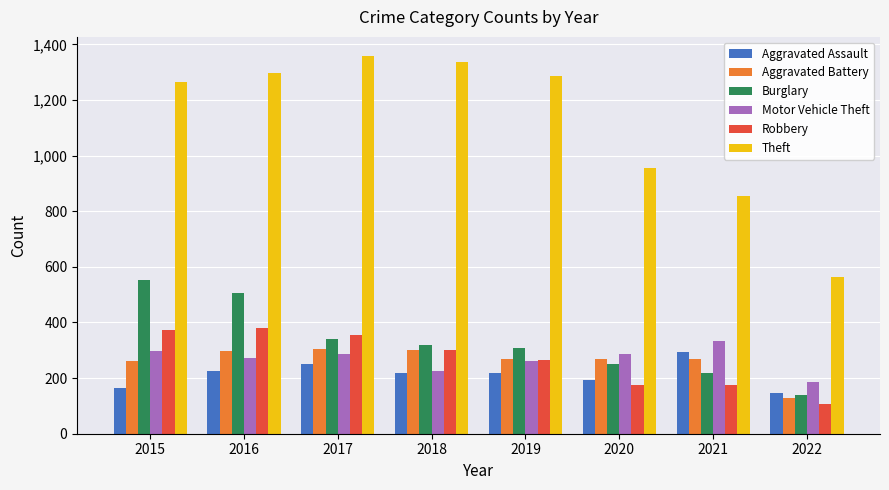

Which series has the largest total across all categories?

Theft